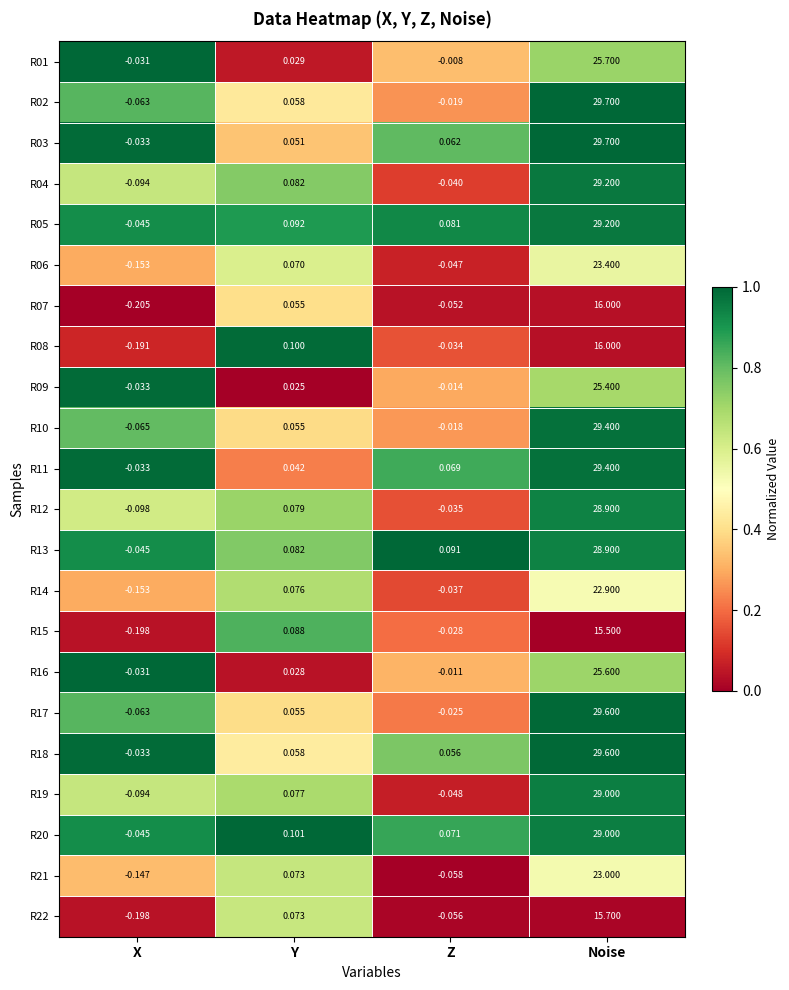

Which category has the highest value across all series?

Noise